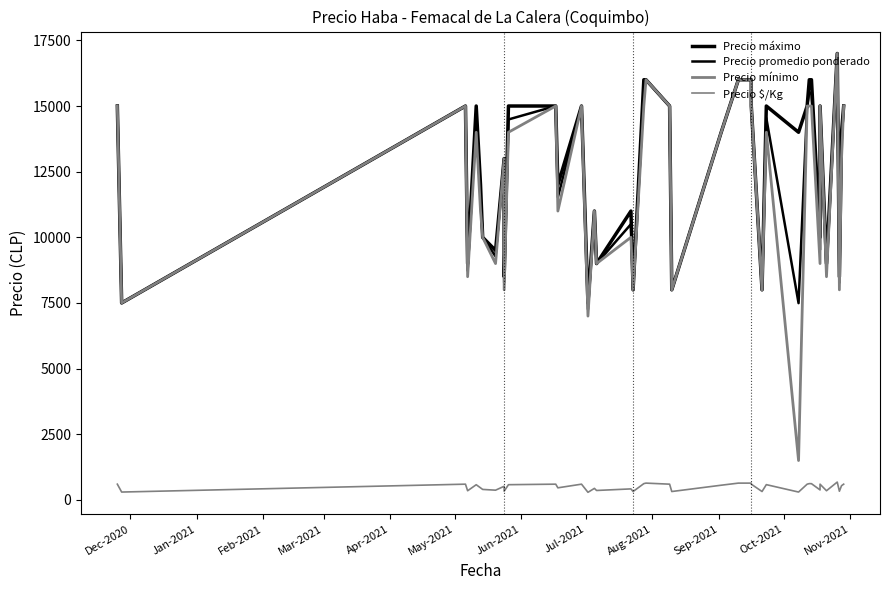

What is the difference between the second highest and second lowest values in the Precio mínimo series?

9000